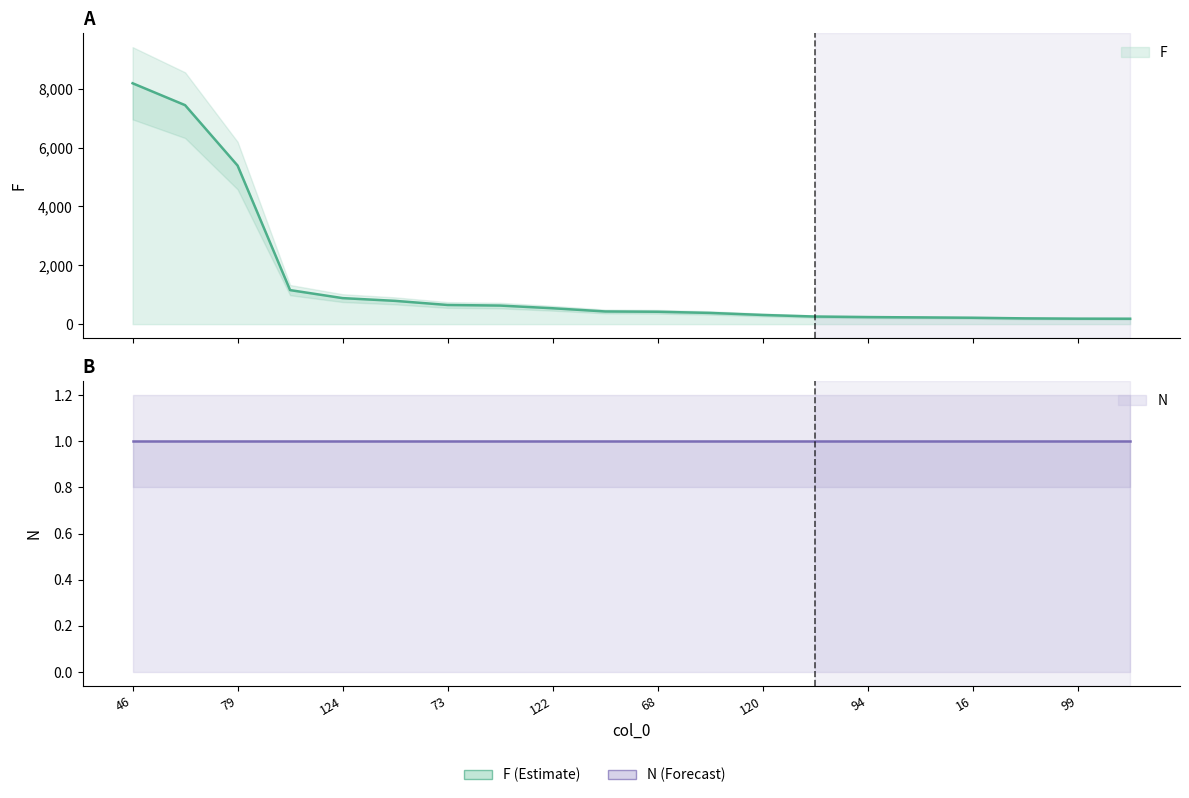

What is the minimum value shown in the chart?

184